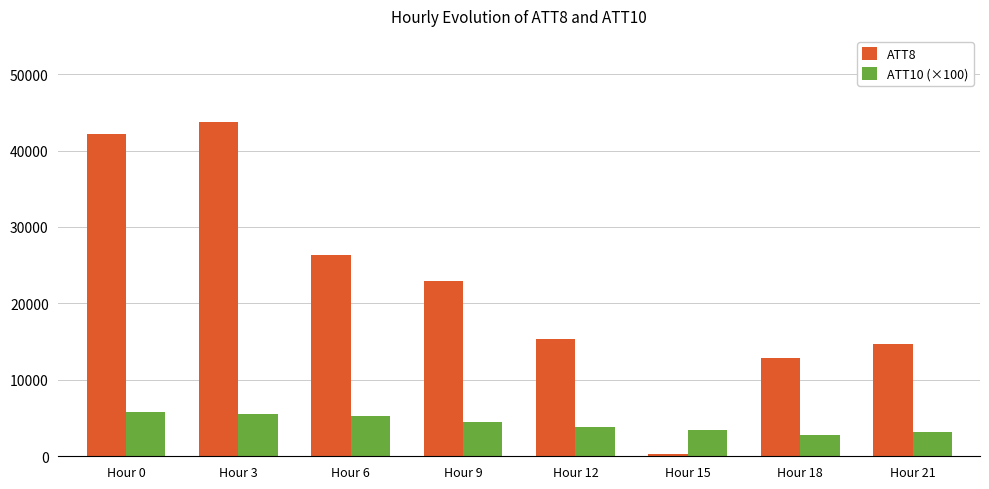

Where does the ATT8 series first go above 22900?

Hour 0